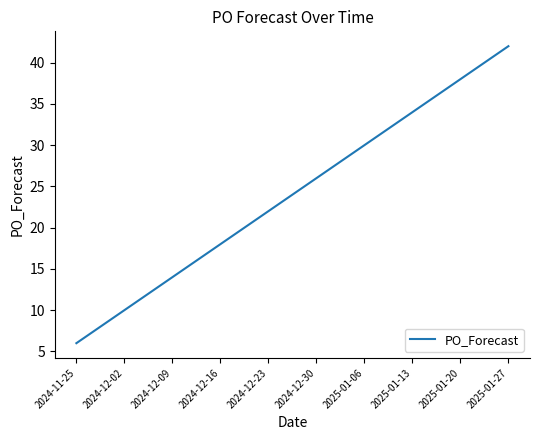

What is the greatest value displayed?

42